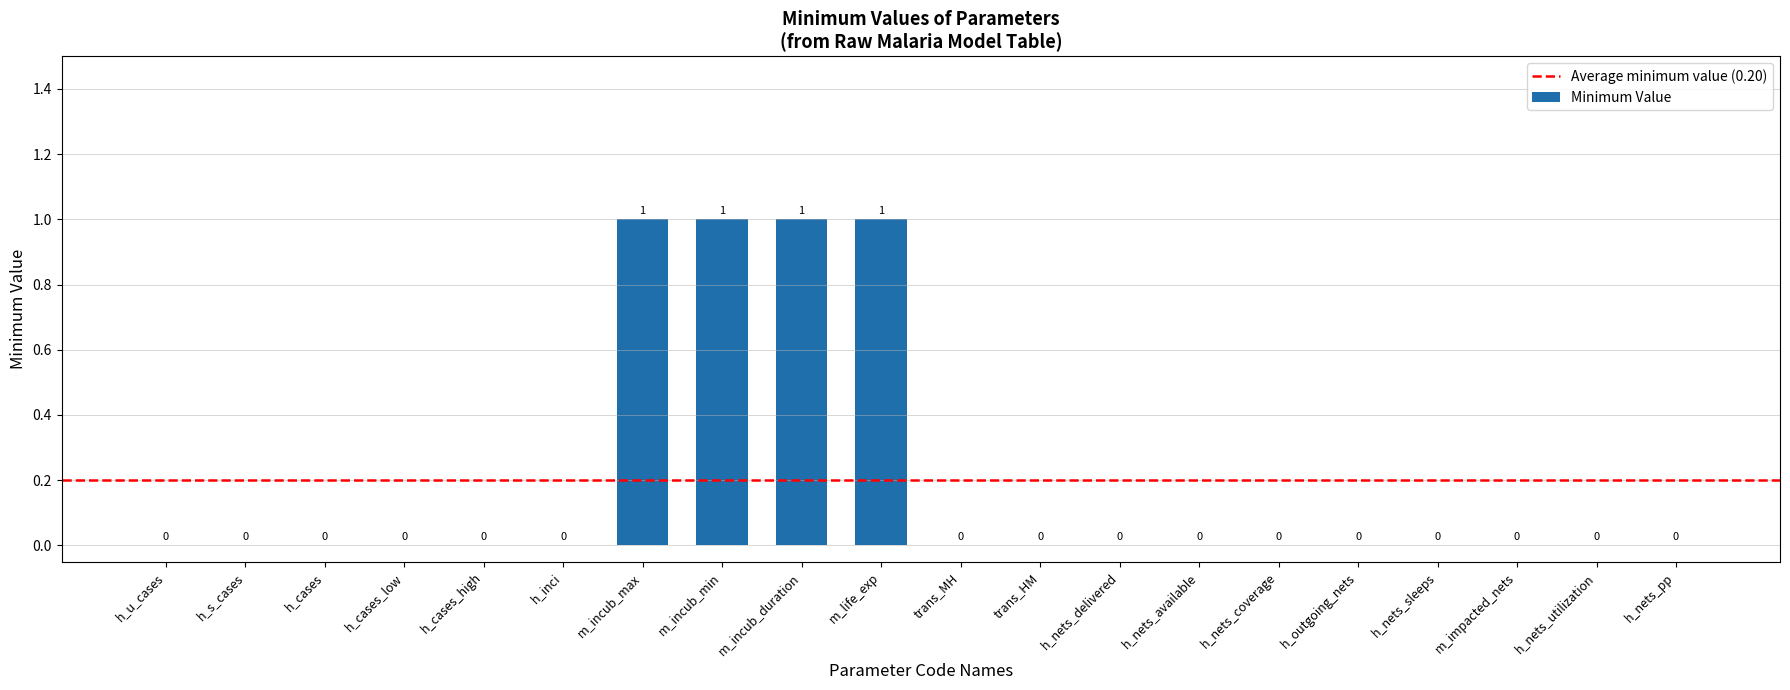

The value at m_incub_duration is 1. True or false?

True